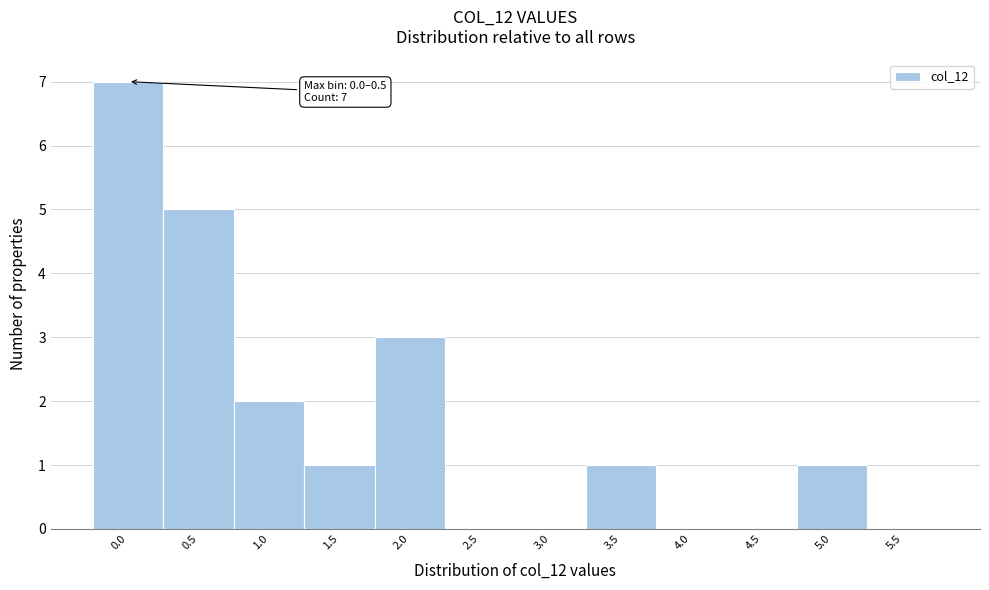

Reading right to left, extract all data points from this chart.

5.5=0	5.0=1	4.5=0	4.0=0	3.5=1	3.0=0	2.5=0	2.0=3	1.5=1	1.0=2	0.5=5	0.0=7